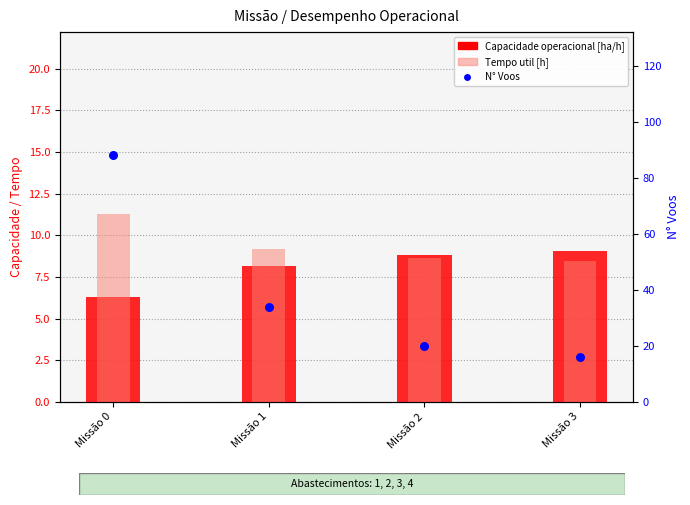

At how many categories does at least one series exceed 75?

1